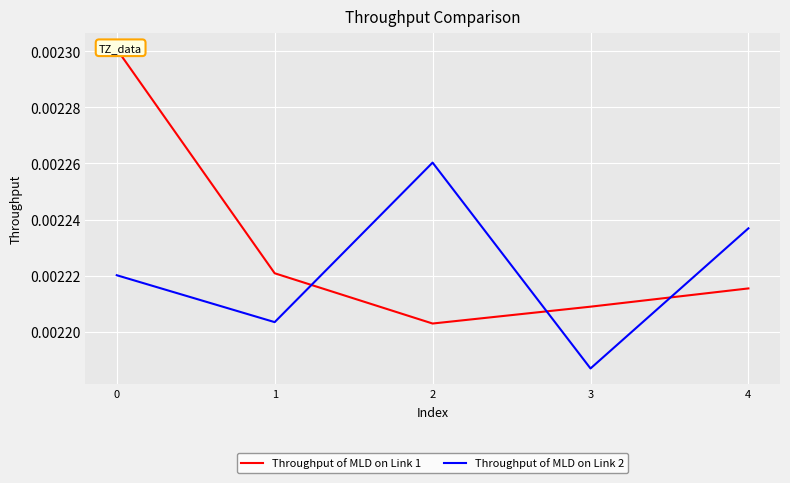

At which category does Throughput of MLD on Link 1 reach its first local valley?

2